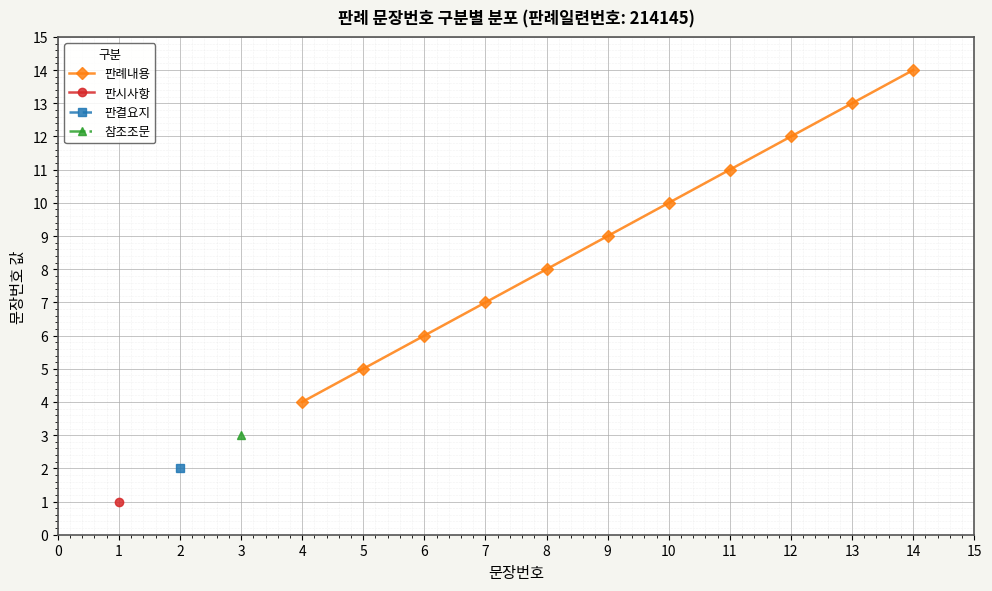

At which label does 판례내용 reach its minimum?

4